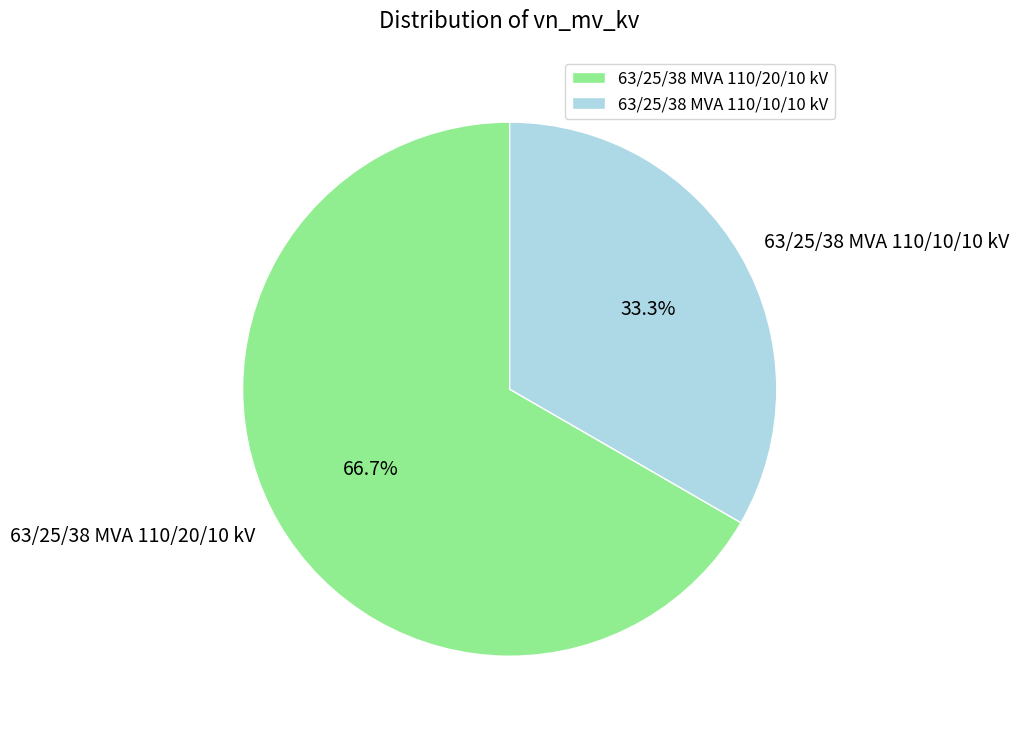

What percentage is the 63/25/38 MVA 110/20/10 kV slice, to the nearest percent?

67%